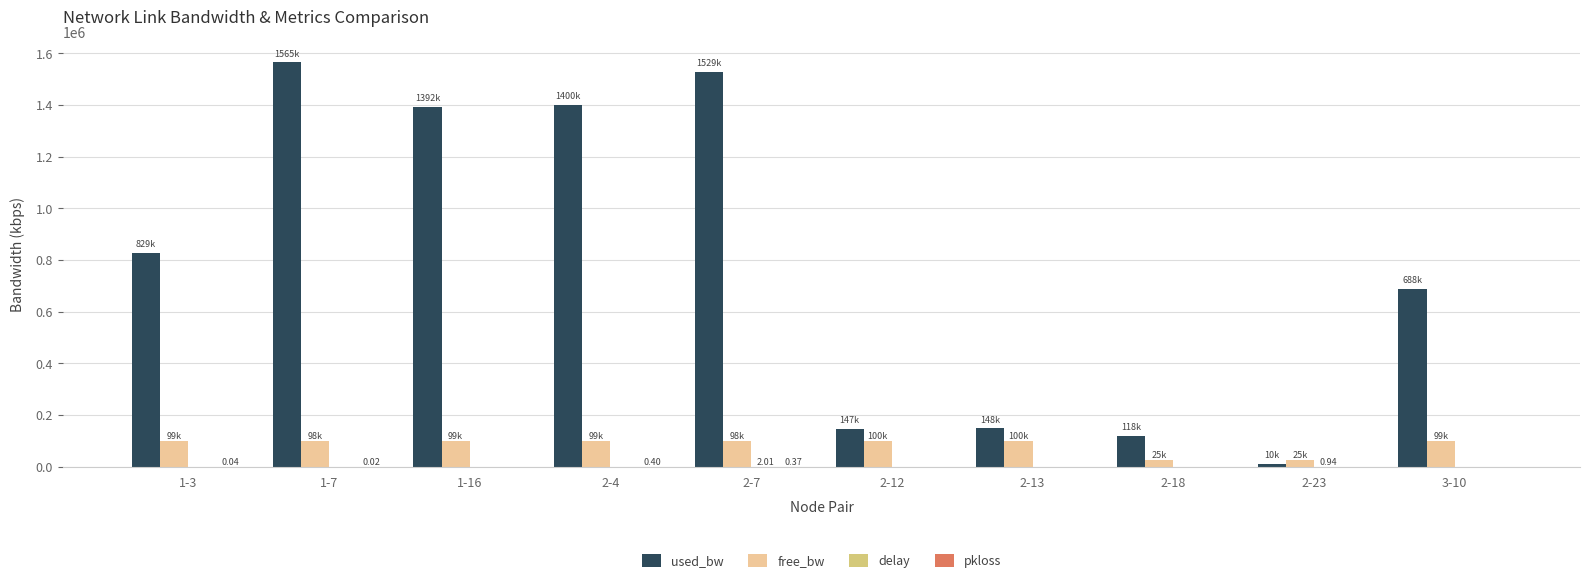

Is the value of free_bw at 1-7 greater than the value of used_bw at 1-3?

No